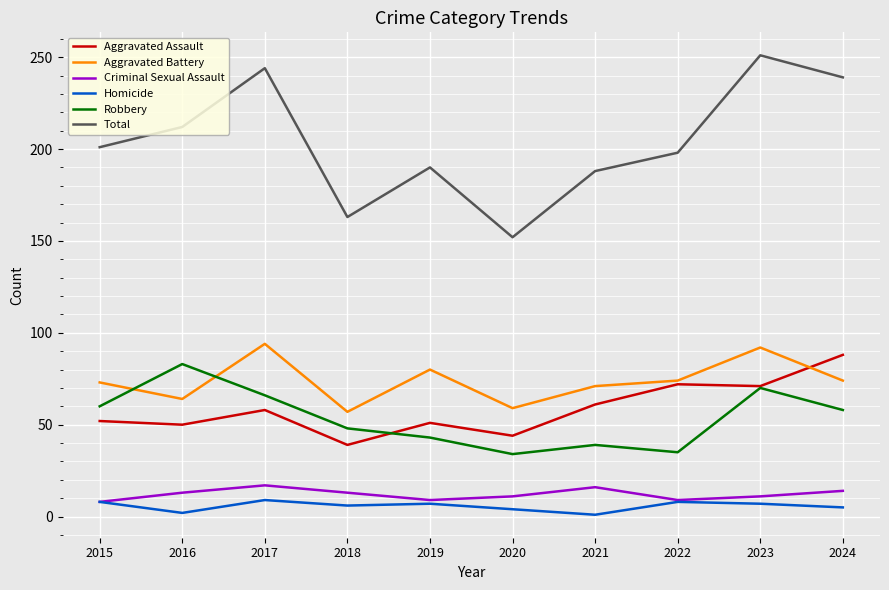

The value of Aggravated Assault at 2016 is 50. True or false?

True